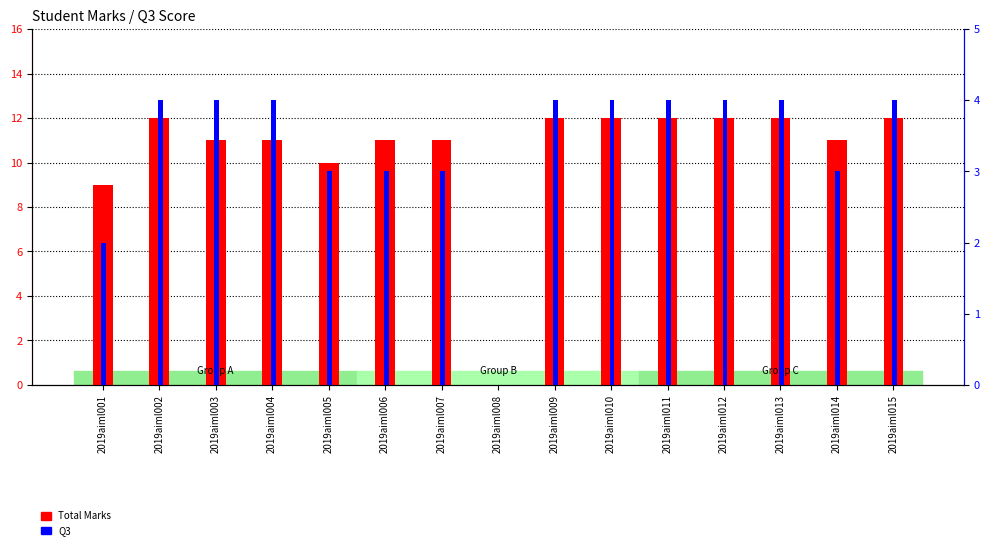

What is the value of the Q3 bar at the 2nd from the left?

4